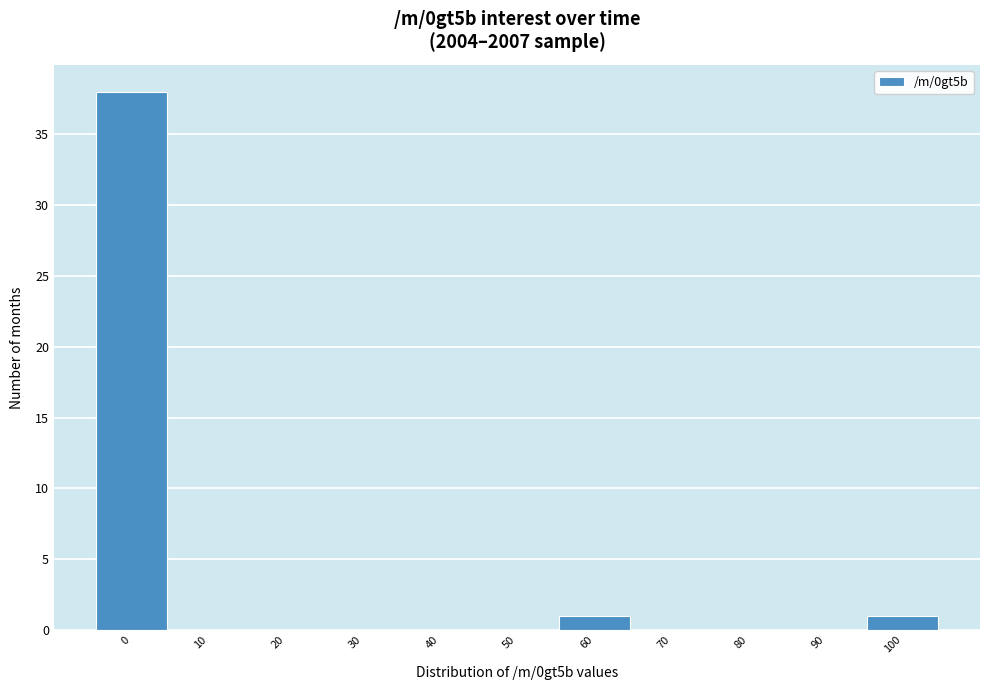

Reading left to right, transcribe all the data shown in this chart.

0=38	10=0	20=0	30=0	40=0	50=0	60=1	70=0	80=0	90=0	100=1